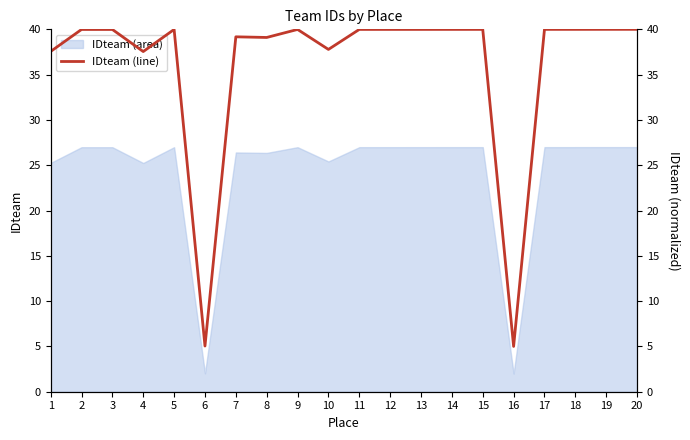

True or false: the data shows 40.0 at 5.

True